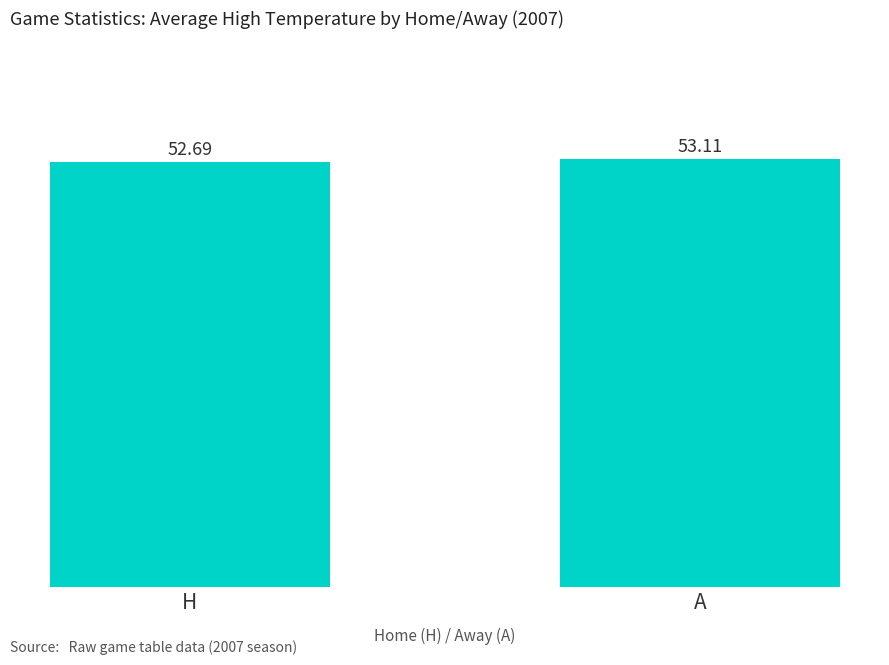

Where is the data nearest to the value 52?

H